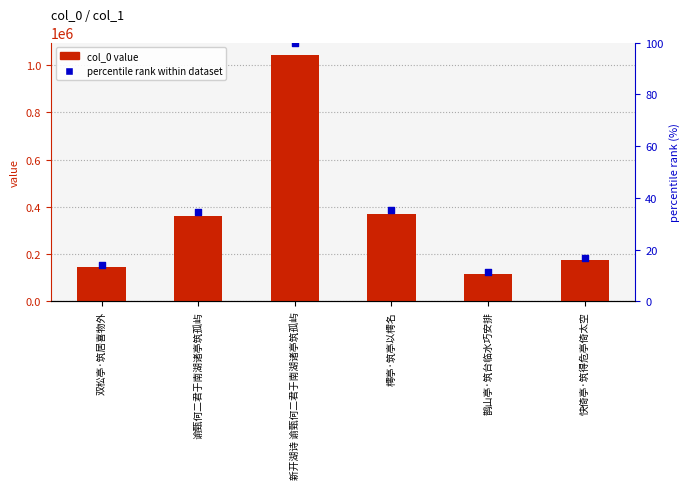

Which series has the largest total across all categories?

col_0